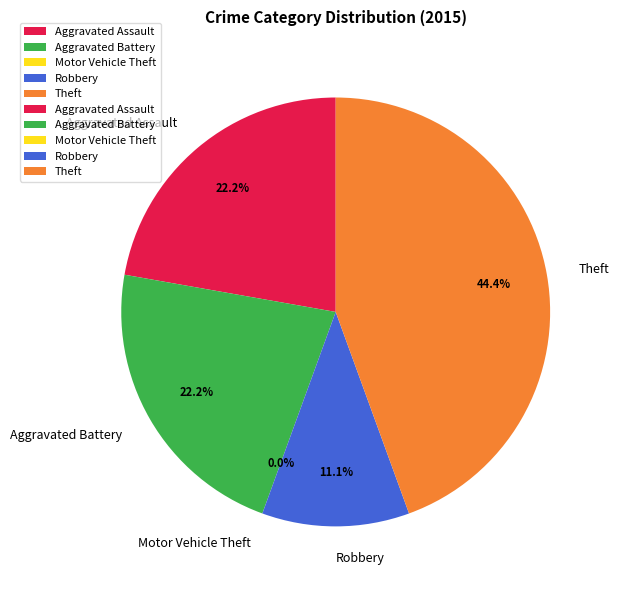

What is the smallest slice in the pie chart?

Motor Vehicle Theft